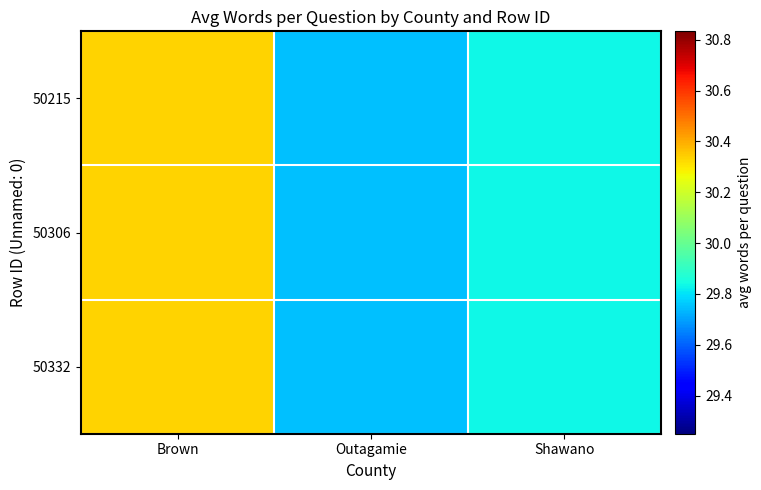

What is the total value across all series at Outagamie?

89.2